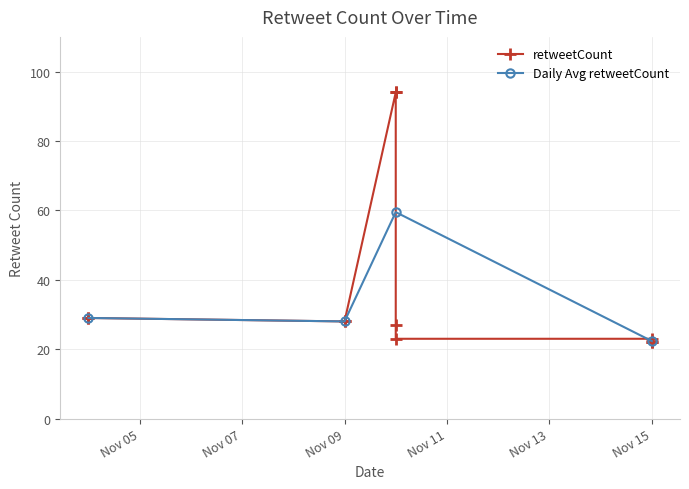

Is it true that the value at 2014-11-10 is 36?

False